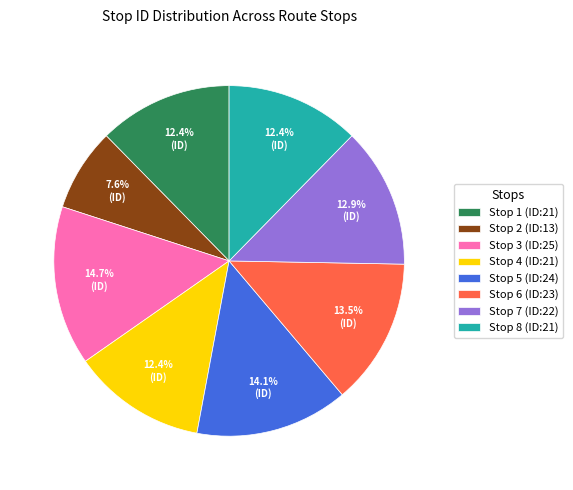

Count the number of slices in the pie.

8